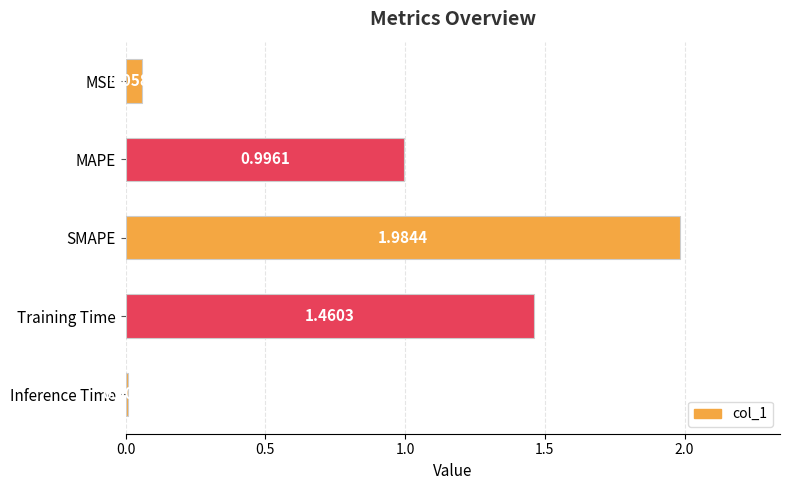

Rank the categories by value from lowest to highest.

Inference Time, MSE, MAPE, Training Time, SMAPE